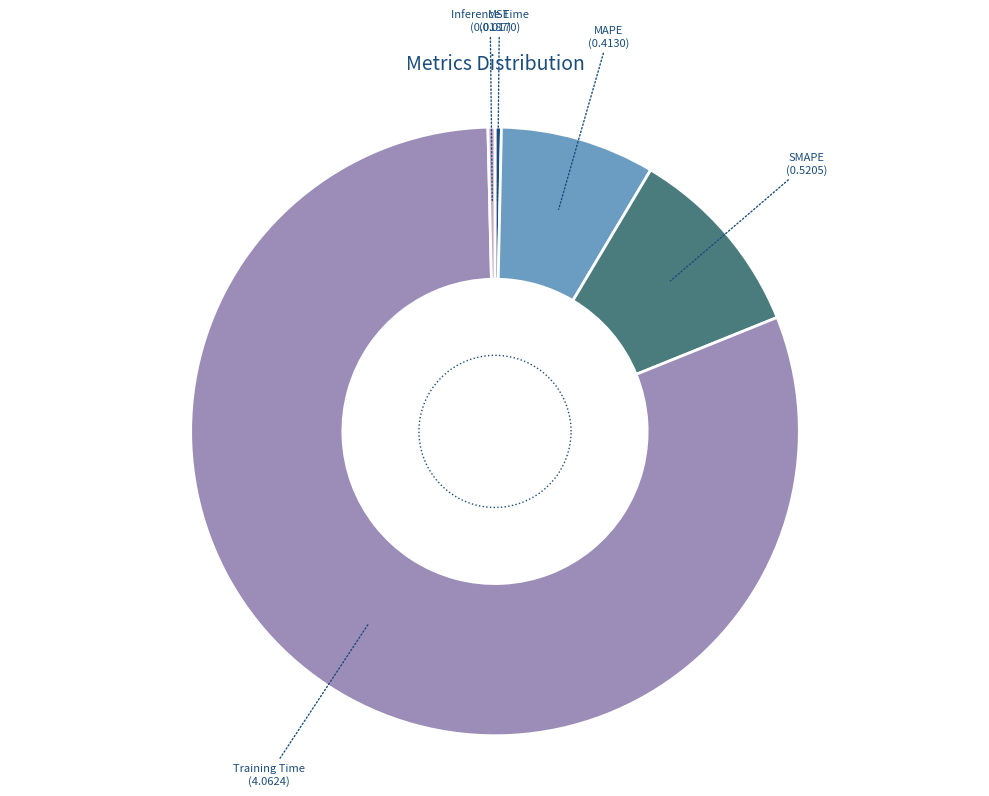

How many slices are in this pie chart?

5